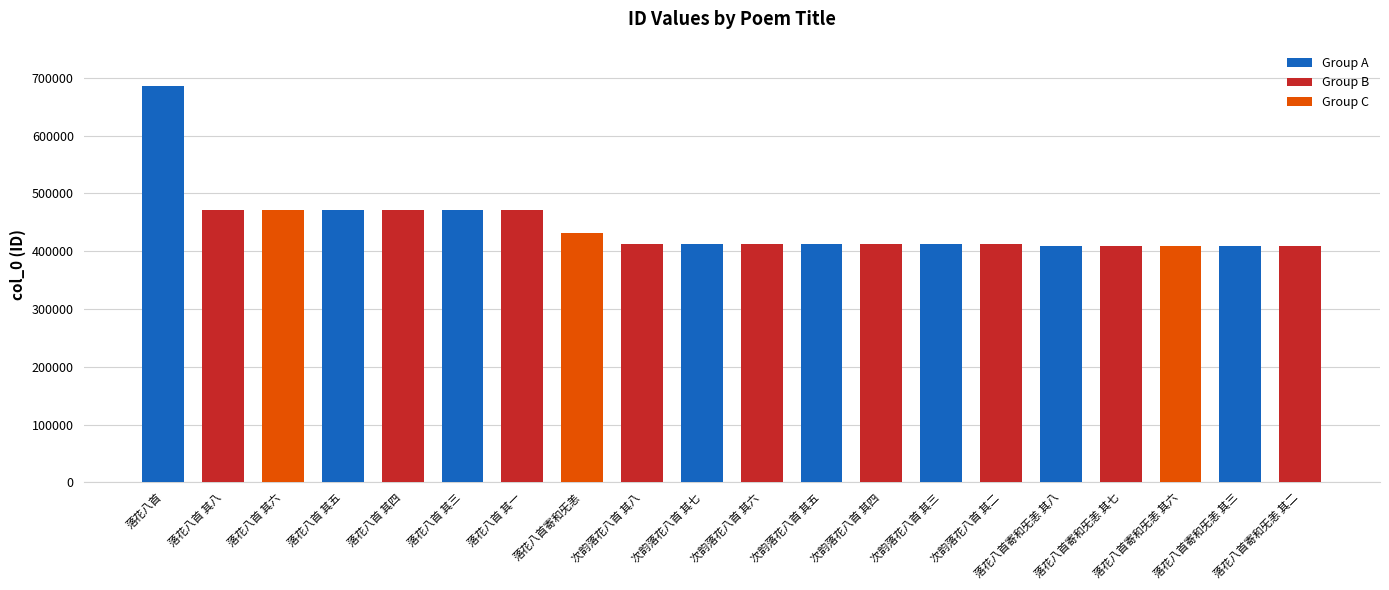

What is the average value?

443995